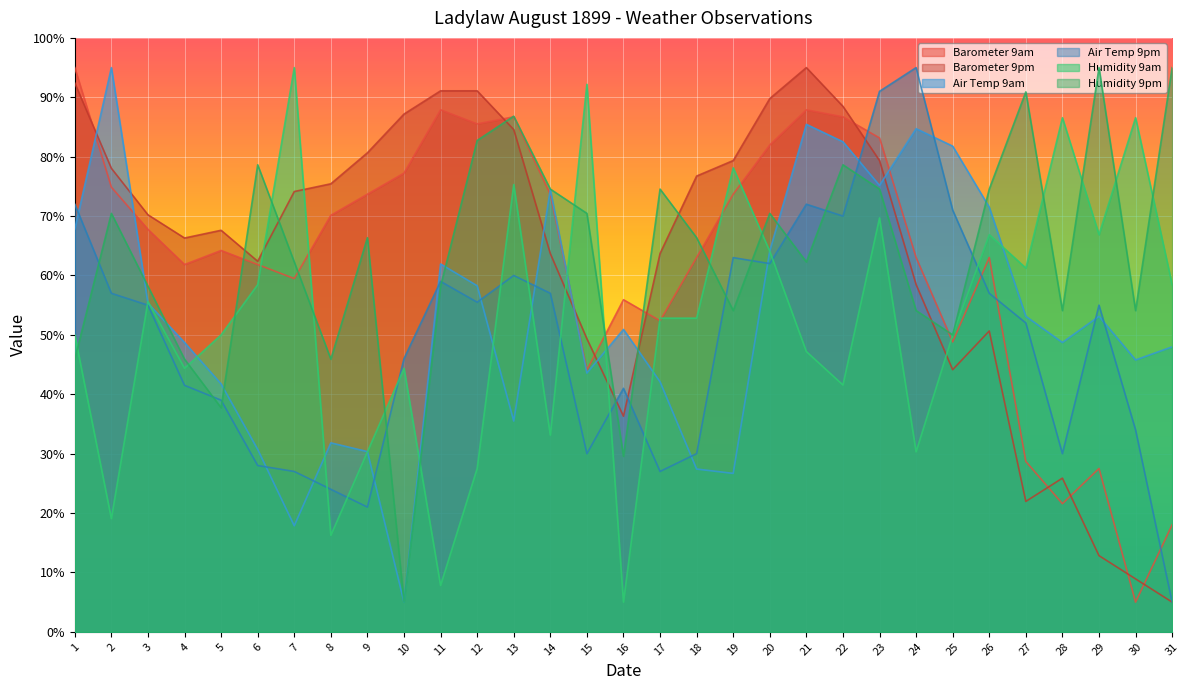

What is the difference between the maximum and minimum values in the Humidity 9pm series?

90.0